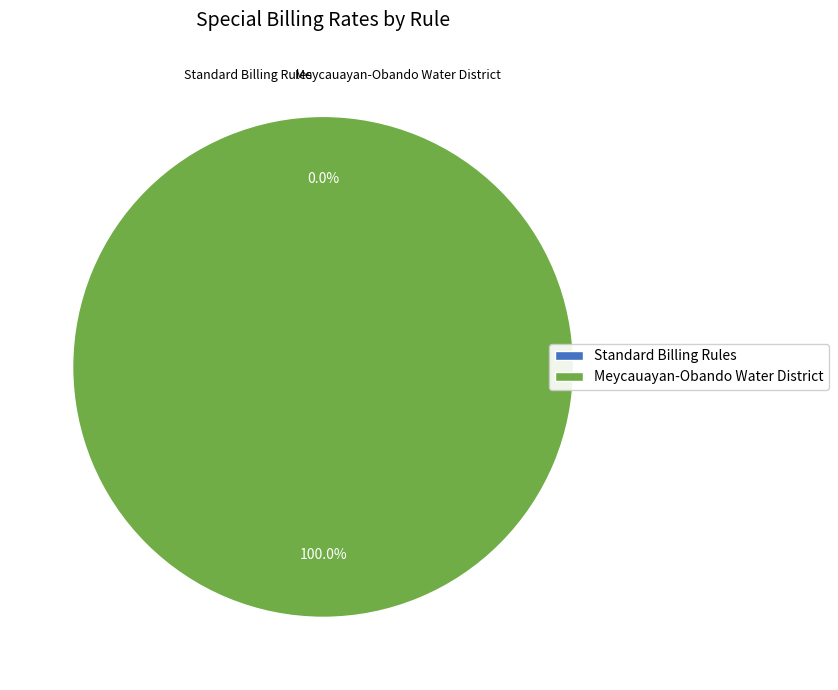

Which has a higher value, Meycauayan-Obando Water District or Standard Billing Rules?

Meycauayan-Obando Water District